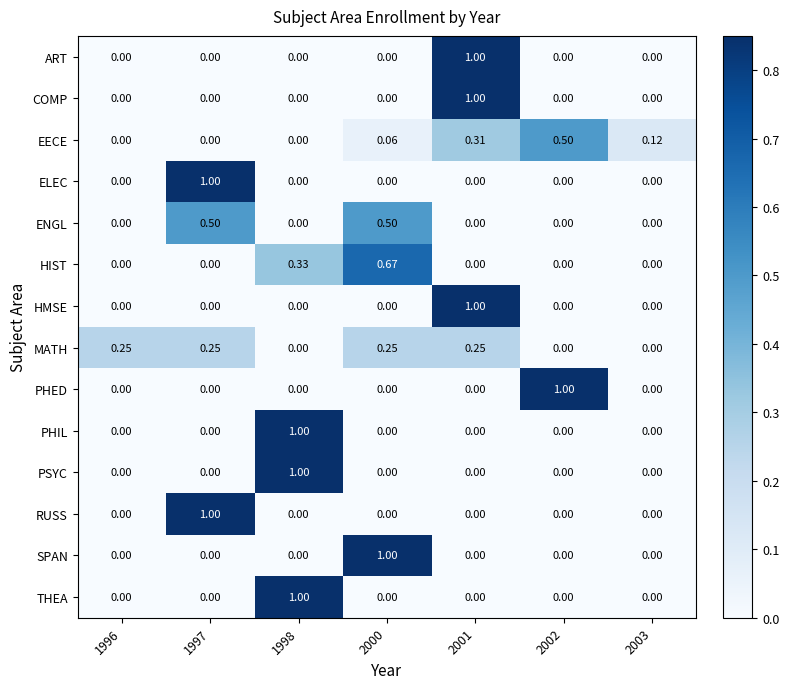

How many values in RUSS are above zero?

1